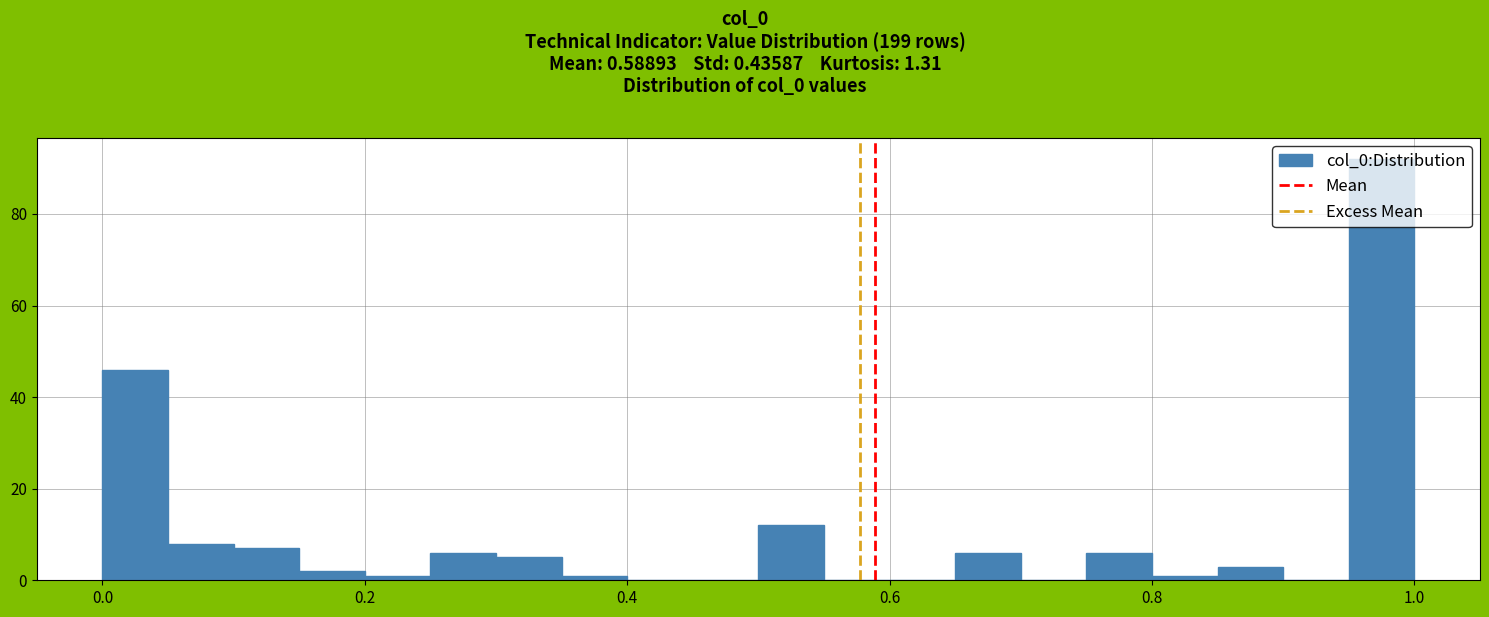

Around what value on the x-axis is the tallest bar? Give the approximate position of its centre, as read against the axis.

0.98